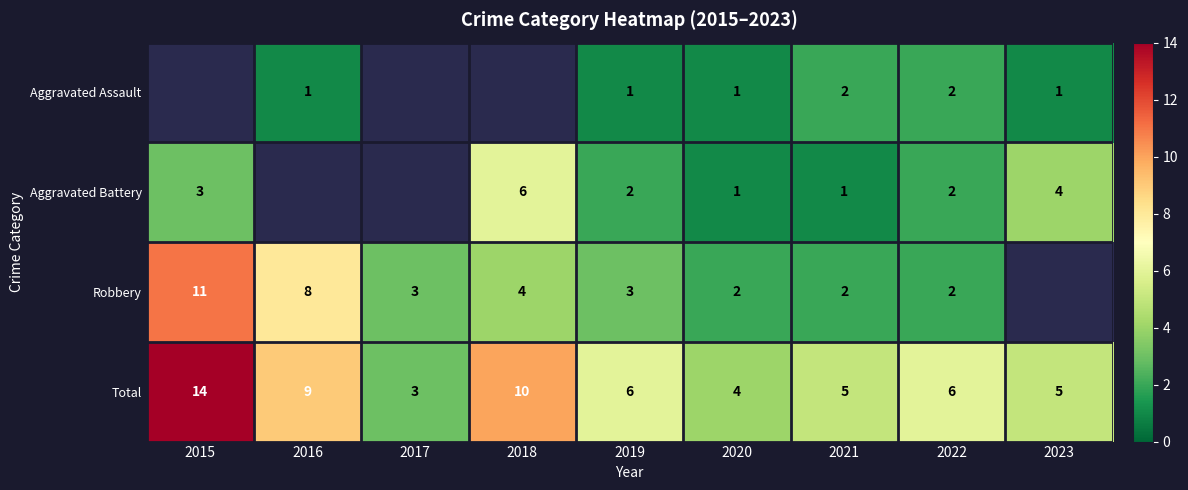

The Aggravated Battery series shows 1.7 at 2021. True or false?

False